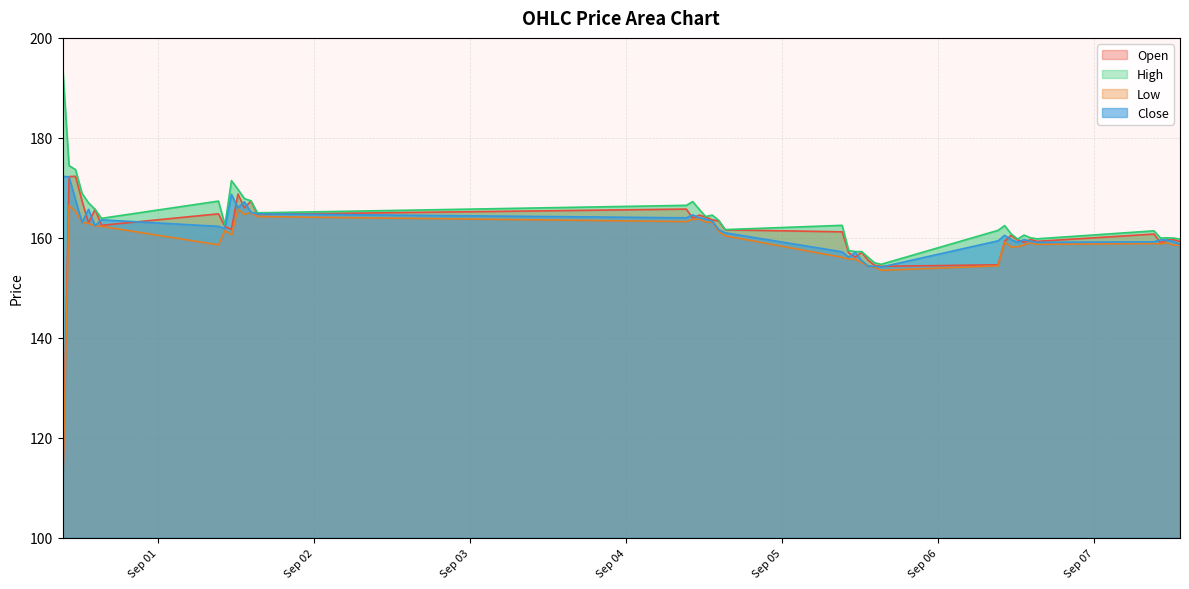

What position from the left is 2023-09-06 15:15?

35